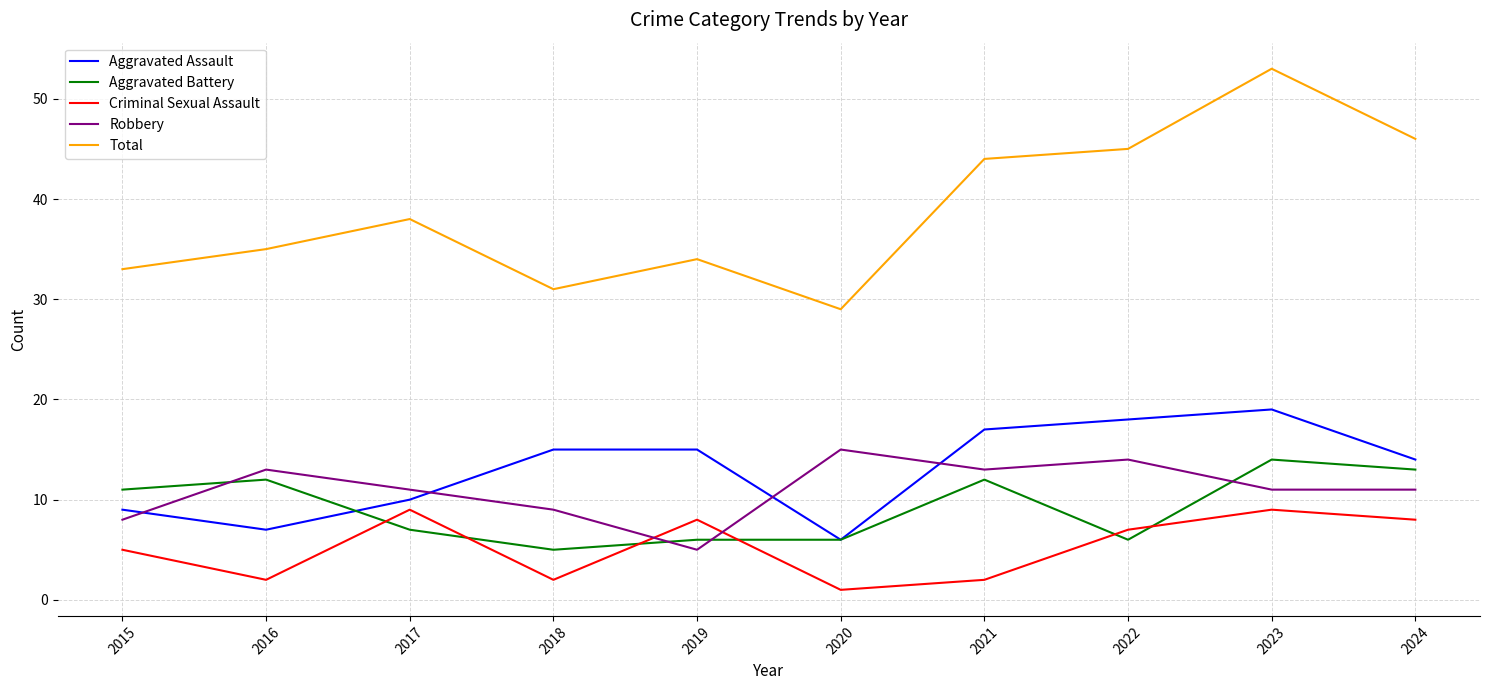

List the series in order of their peak value, highest first.

Total, Aggravated Assault, Robbery, Aggravated Battery, Criminal Sexual Assault